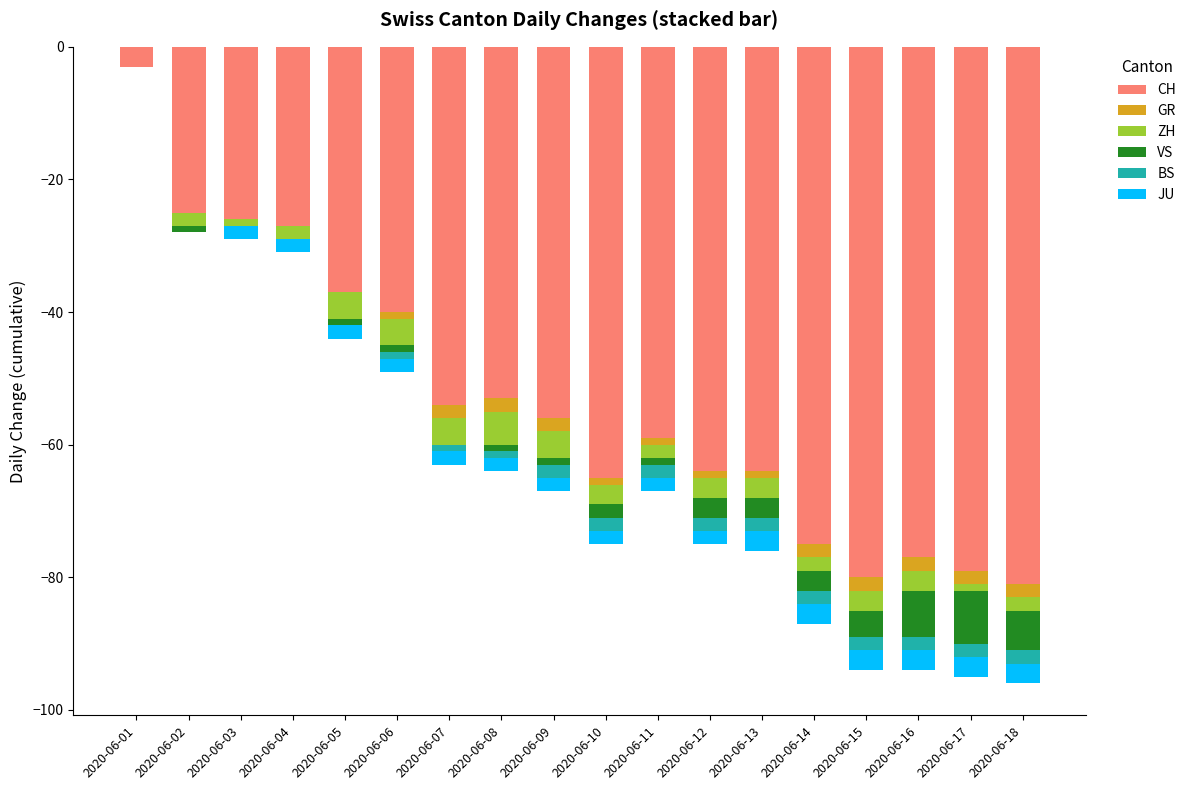

Which category has the highest value in the ZH series?

2020-06-01